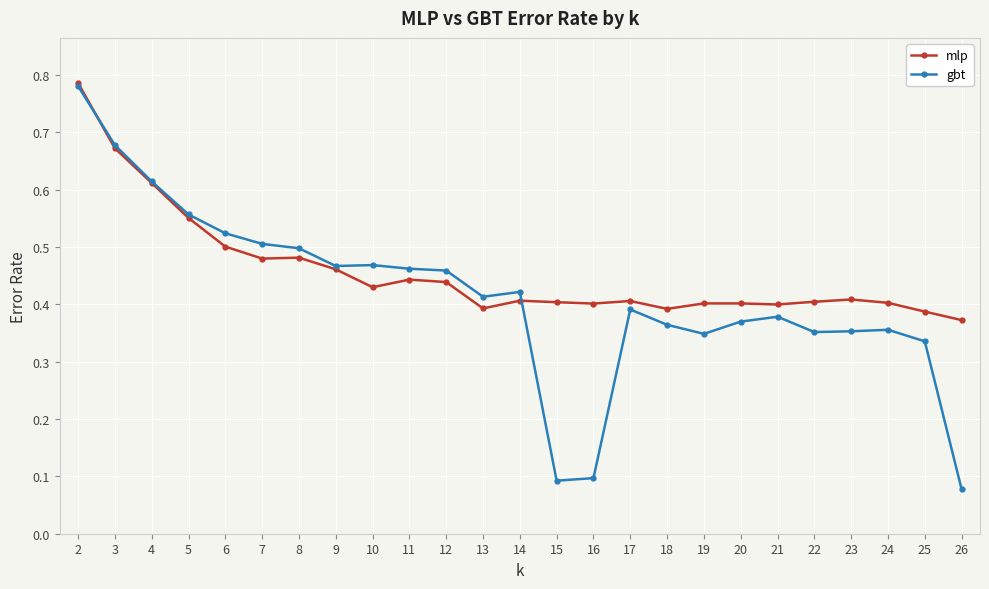

What is the total value across all series at 2?

1.6